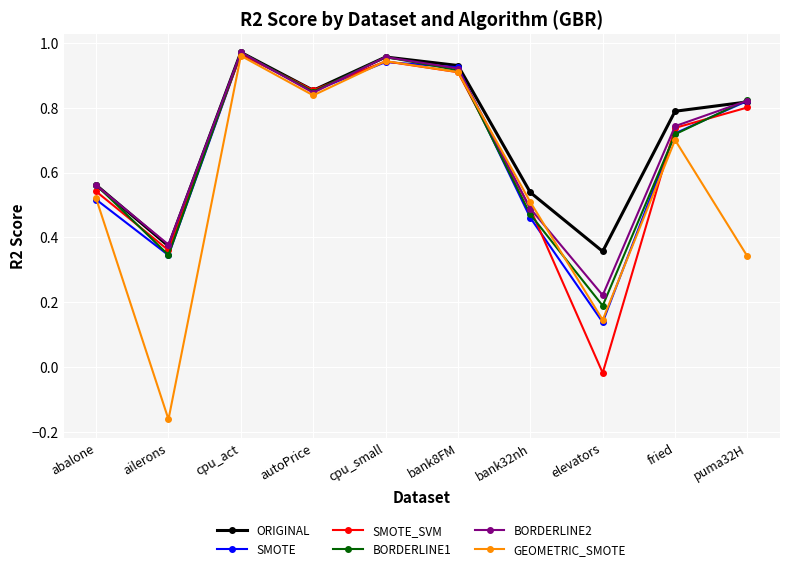

How many categories are shown in the chart?

10